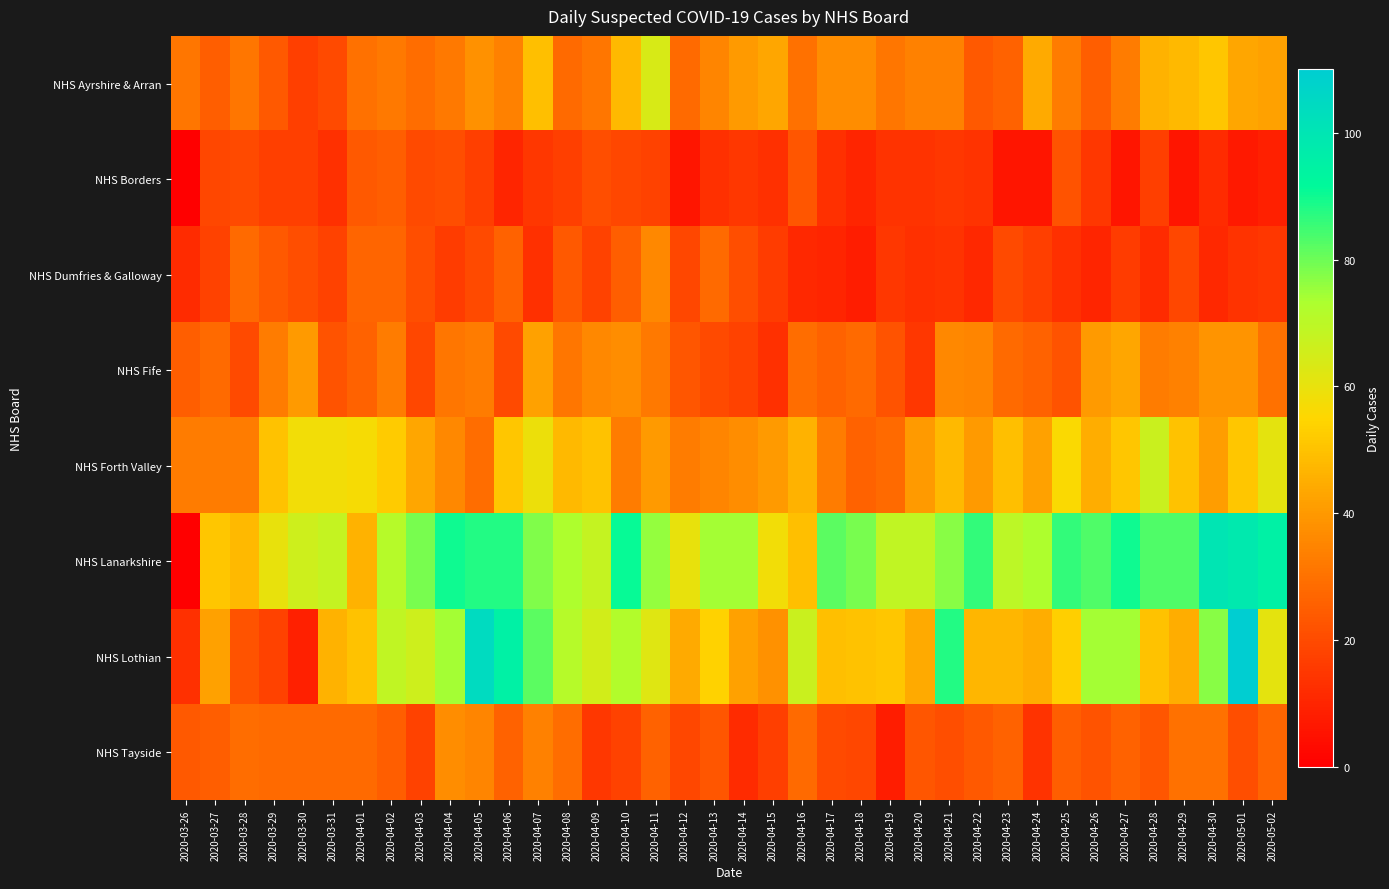

What is the spread (max minus min) of values at 2020-04-18?

71